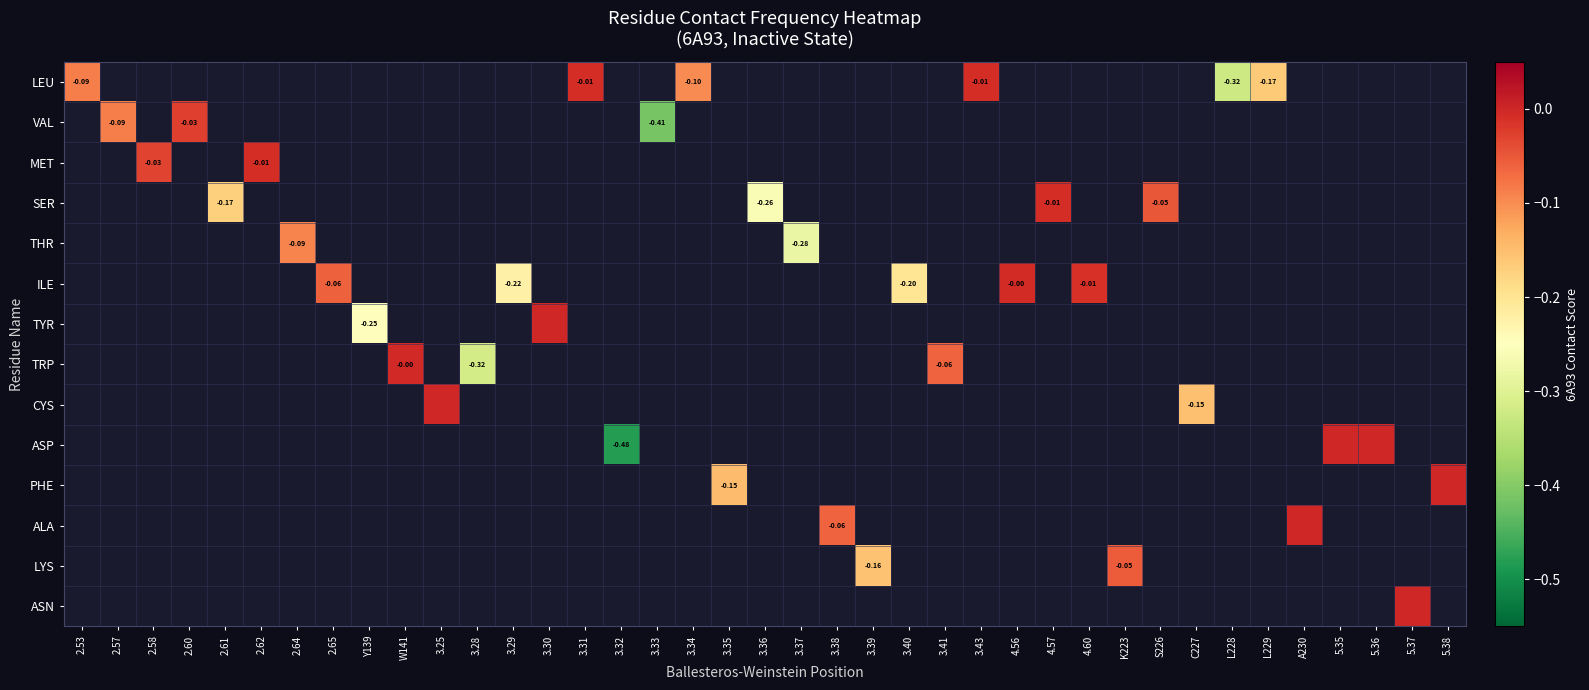

Rank the series at 3.25 from lowest to highest value.

LEU, VAL, MET, SER, THR, ILE, TYR, TRP, CYS, ASP, PHE, ALA, LYS, ASN